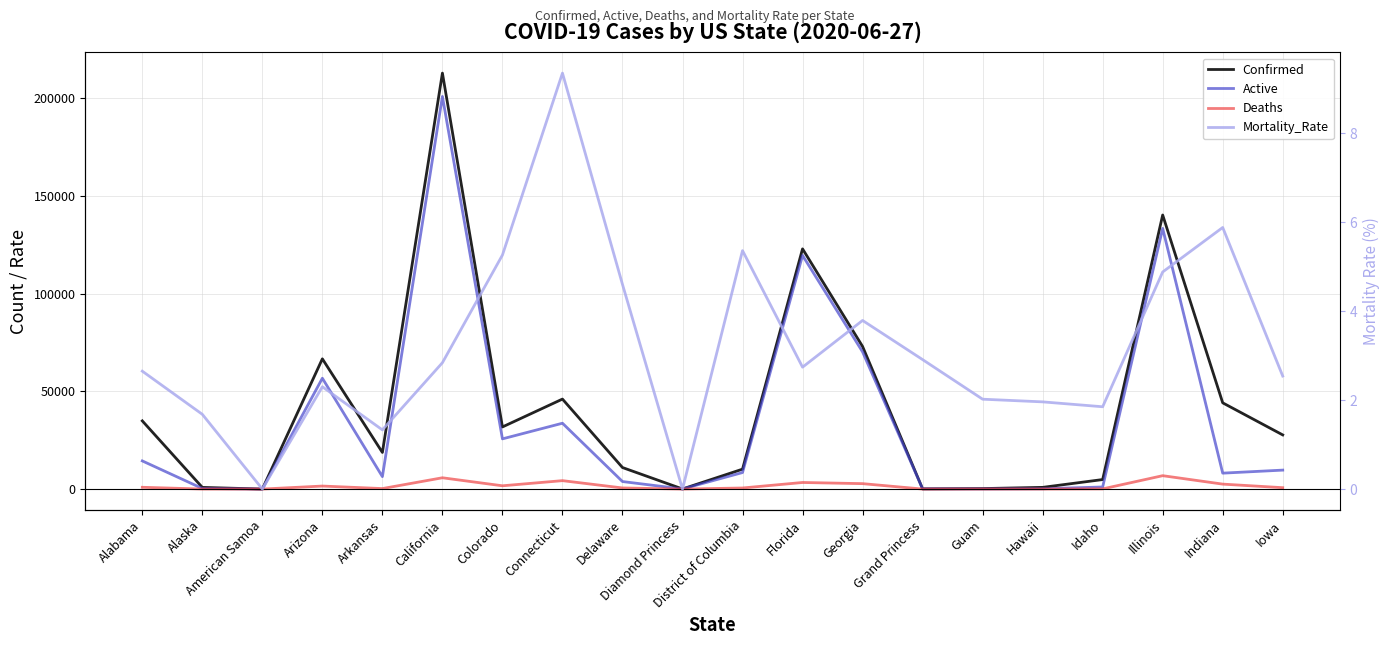

True or false: Confirmed has more than 0 points higher than both neighbors.

True